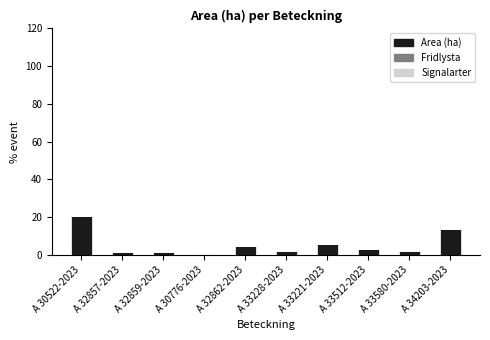

What is the difference between the maximum and second lowest values?

19.1